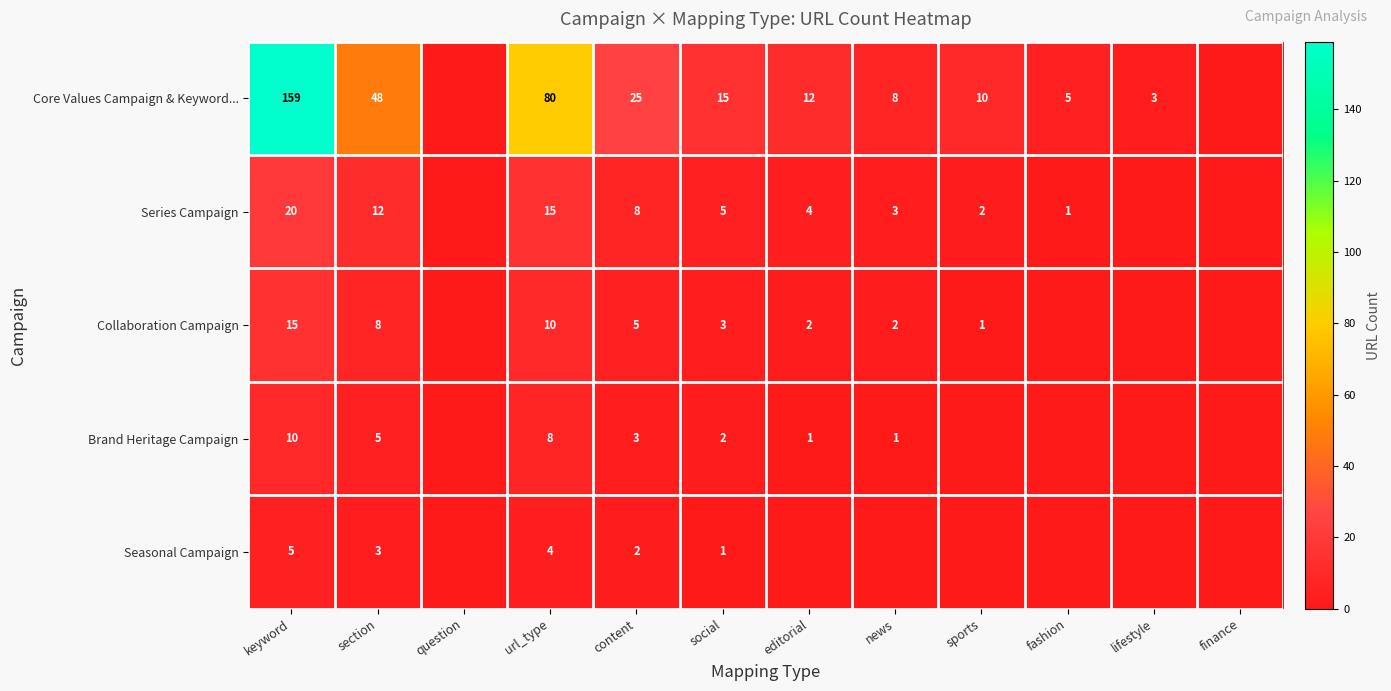

The value of Collaboration Campaign at social is 1. True or false?

False